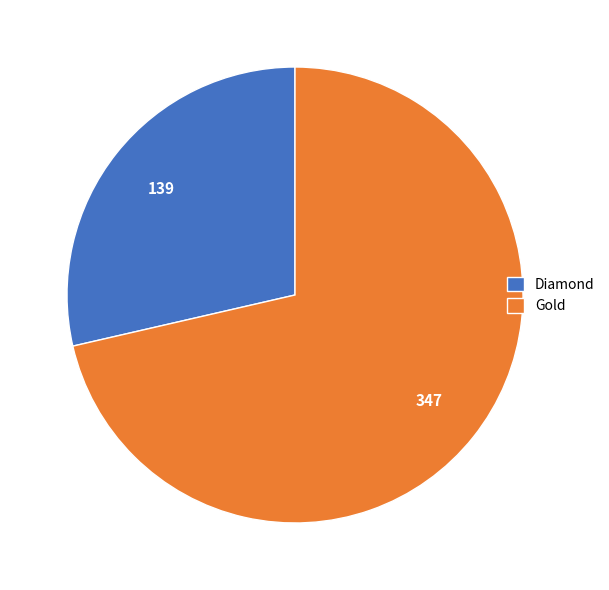

Which has a higher value, Gold or Diamond?

Gold